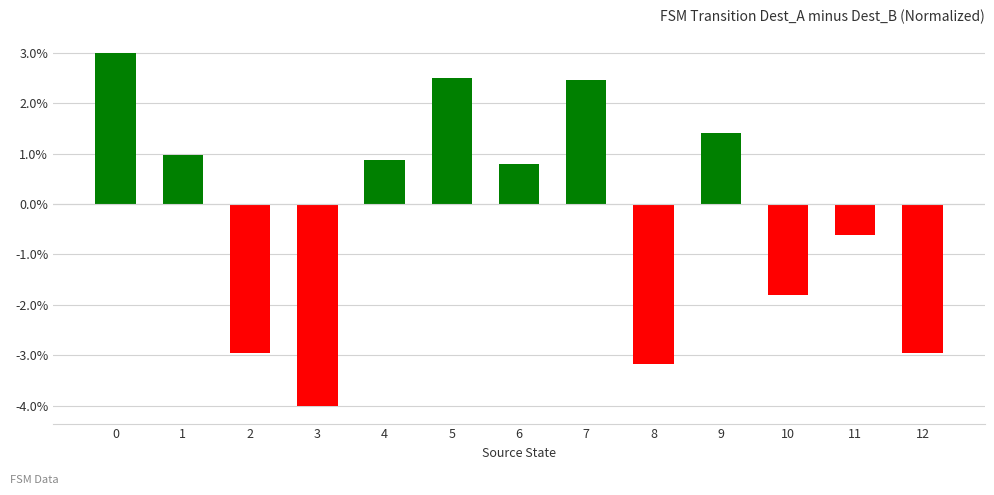

What is the change in value from 8 to 11?

+2.5